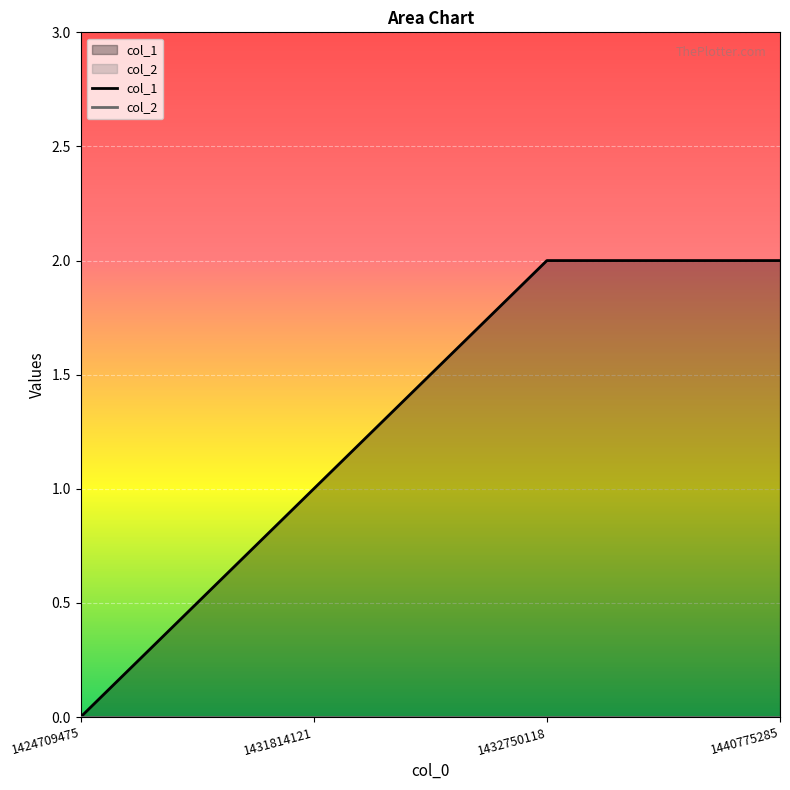

Which series has the widest spread of values?

col_1